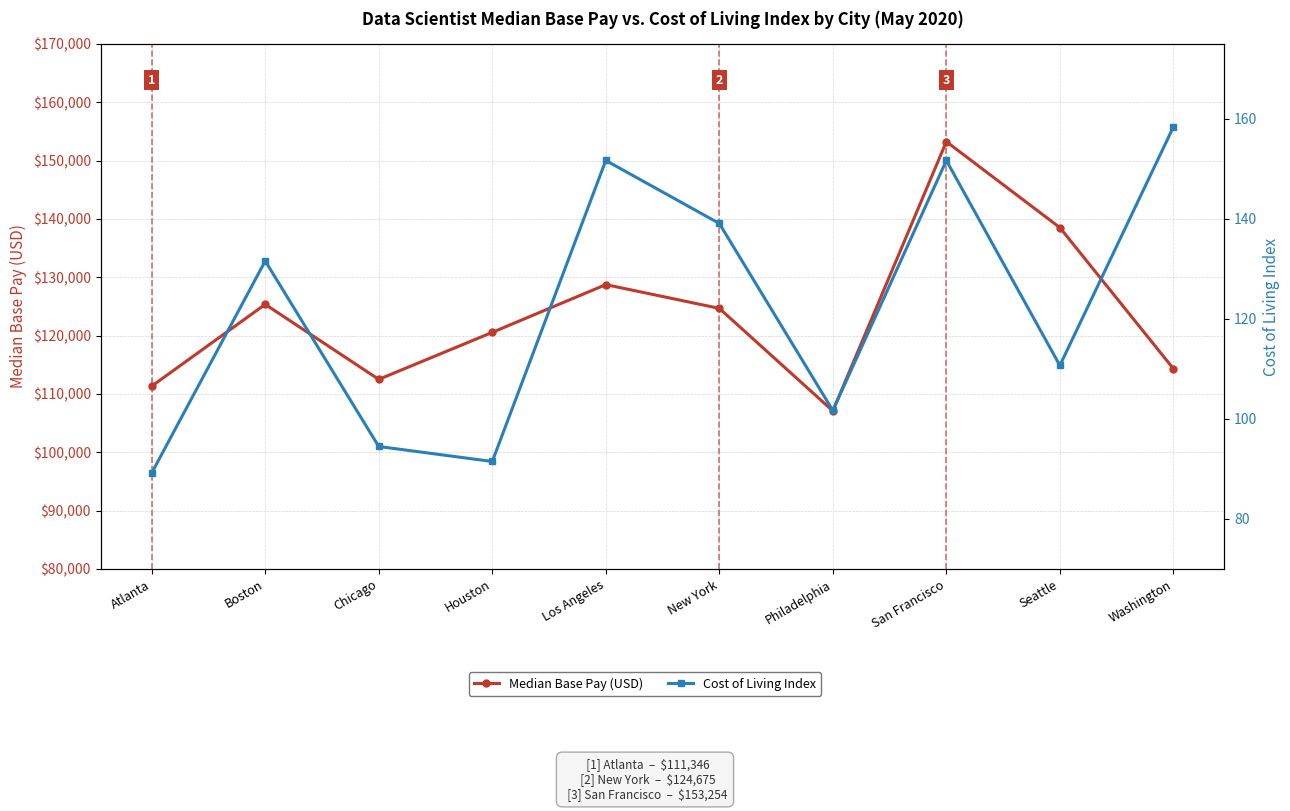

Where is the first local minimum for Cost of Living Index?

Houston